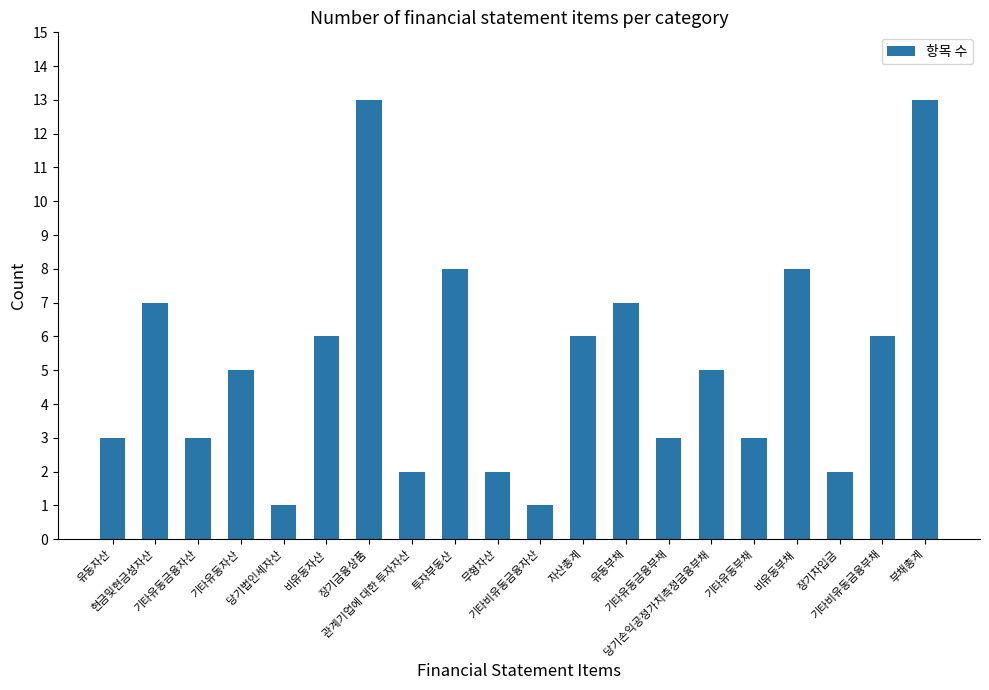

Reading left to right, transcribe all the data shown in this chart.

3	7	3	5	1	6	13	2	8	2	1	6	7	3	5	3	8	2	6	13